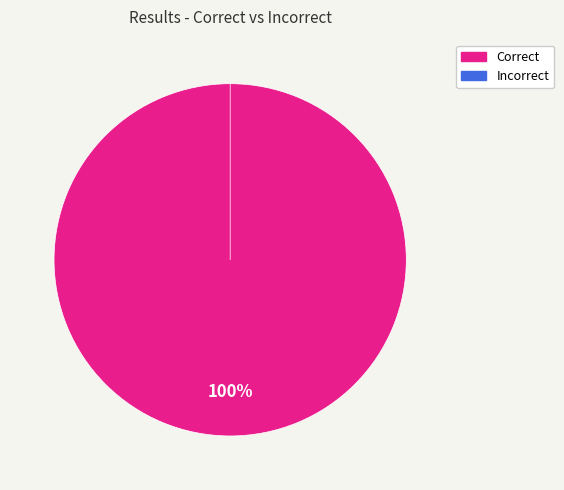

Rank the categories by value from highest to lowest.

Correct, Incorrect